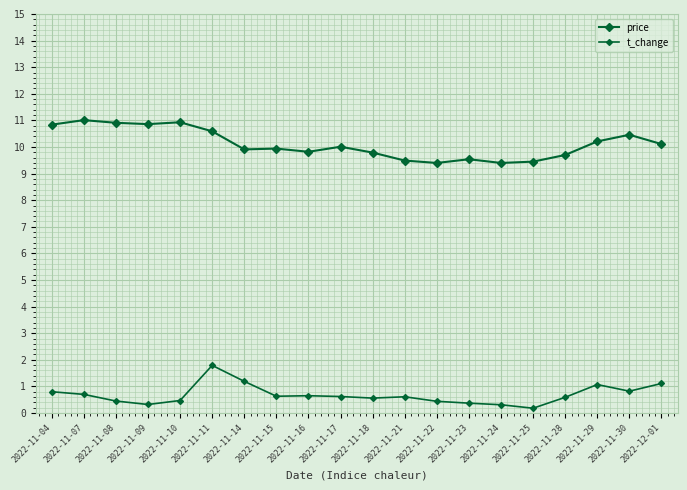

Reading left to right, what are all the values shown in this chart?

price: 10.8	11.0	10.9	10.9	10.9	10.6	9.9	9.9	9.8	10.0	9.8	9.5	9.4	9.5	9.4	9.4	9.7	10.2	10.5	10.1
t_change: 0.8	0.7	0.5	0.3	0.5	1.8	1.2	0.6	0.7	0.6	0.6	0.6	0.4	0.4	0.3	0.2	0.6	1.1	0.8	1.1